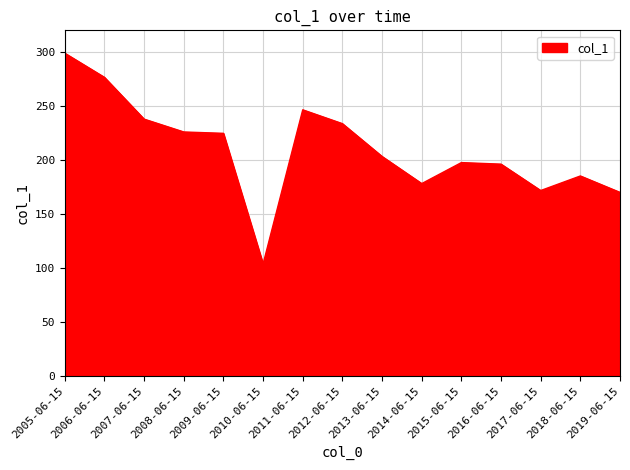

Which label corresponds to the smallest value in the chart?

2010-06-15